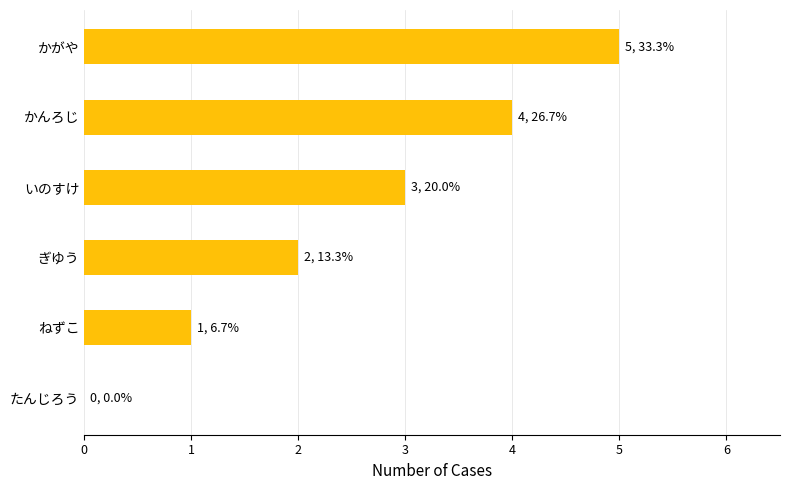

The value at いのすけ is 3. True or false?

True